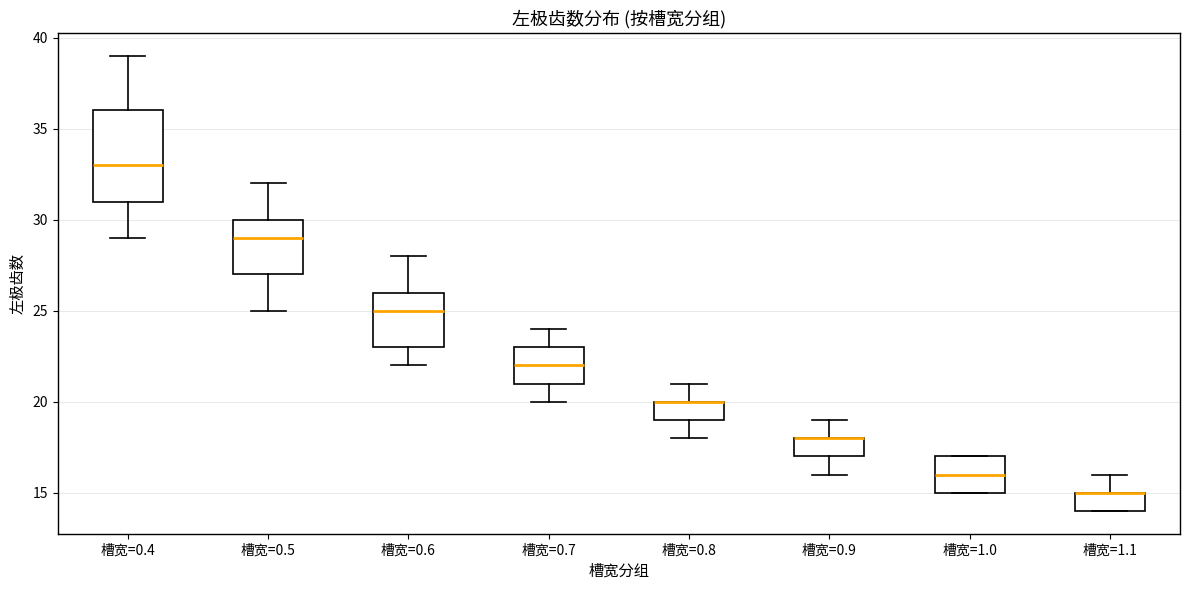

Reading left to right, read every box against the y-axis: the position of its median line, the range the box covers, and the ends of its whiskers. The values are not printed on the chart, so give them approximately, as read against the axis.

槽宽=0.4: median 33, box 31 to 36, whiskers 29 to 39
槽宽=0.5: median 29, box 27 to 30, whiskers 25 to 32
槽宽=0.6: median 25, box 23 to 26, whiskers 22 to 28
槽宽=0.7: median 22, box 21 to 23, whiskers 20 to 24
槽宽=0.8: median 20 (drawn on the box's upper edge), box 19 to 20, whiskers 18 to 21
槽宽=0.9: median 18 (drawn on the box's upper edge), box 17 to 18, whiskers 16 to 19
槽宽=1.0: median 16, box 15 to 17, whiskers 15 to 17
槽宽=1.1: median 15 (drawn on the box's upper edge), box 14 to 15, whiskers 14 to 16